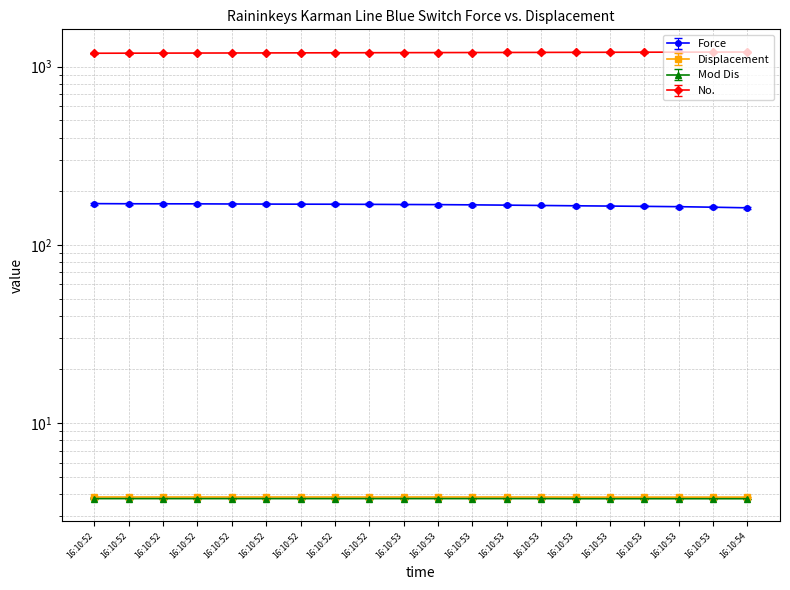

True or false: Mod Dis and Force intersect in this chart.

False